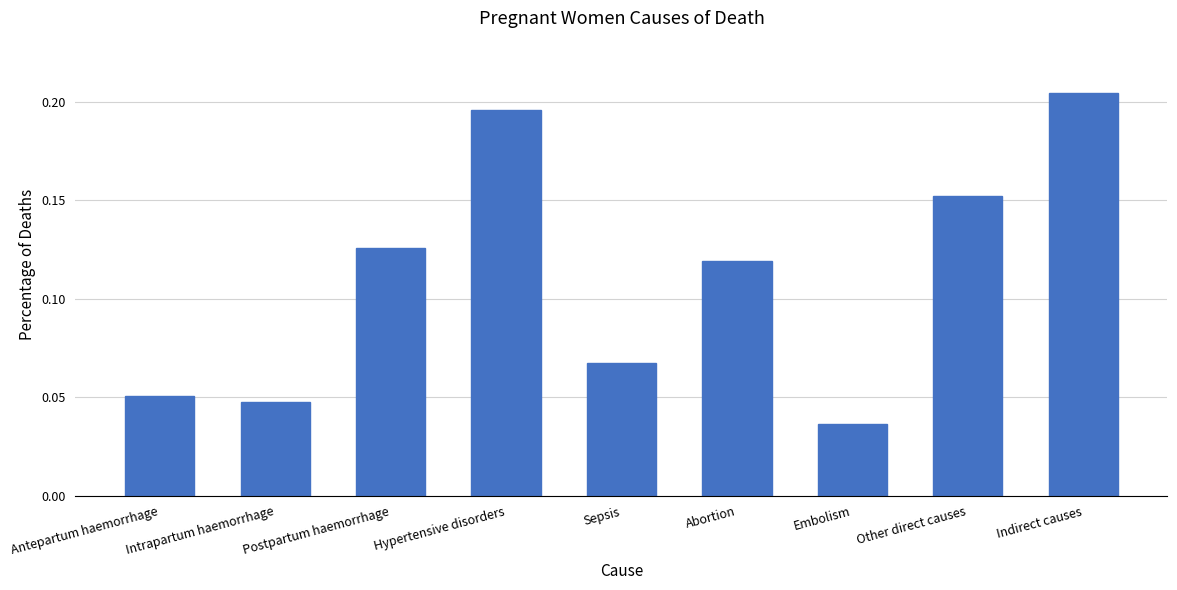

What is the sum of all values?

1.0